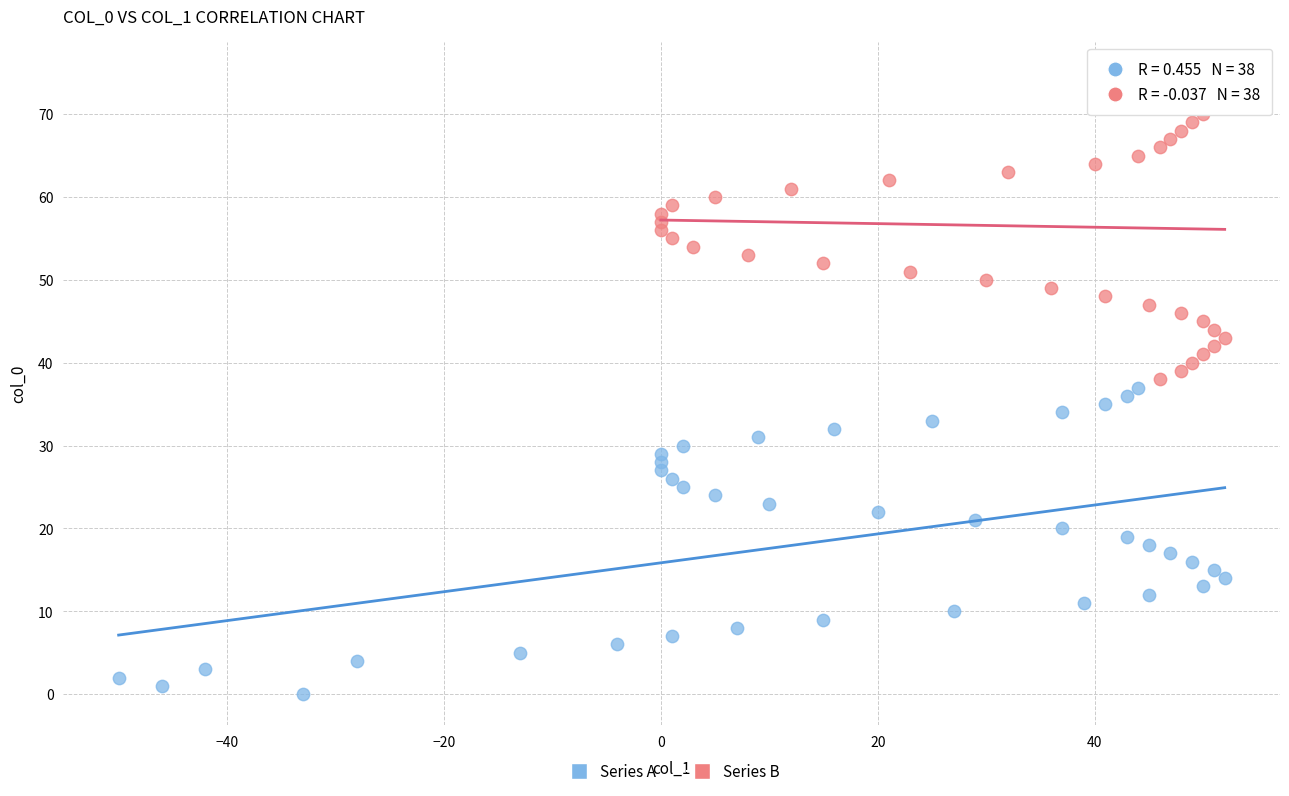

Which series contains the highest Y value?

Series B